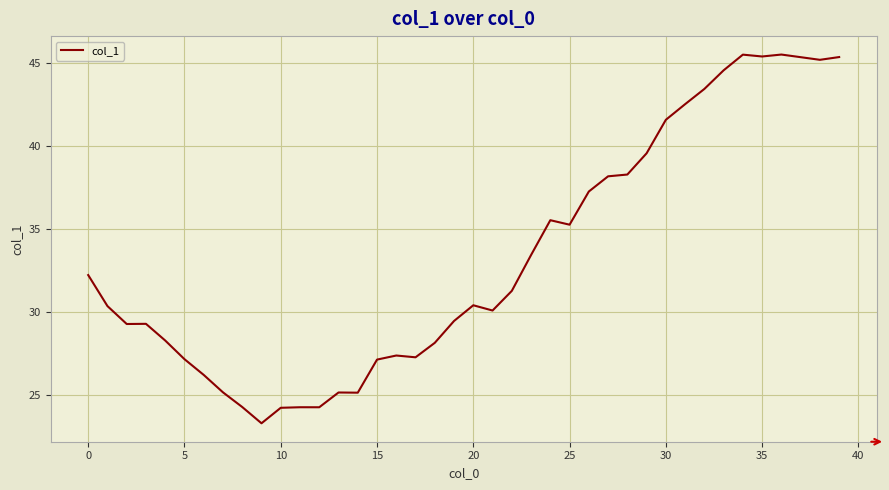

What is the minimum value shown in the chart?

23.3